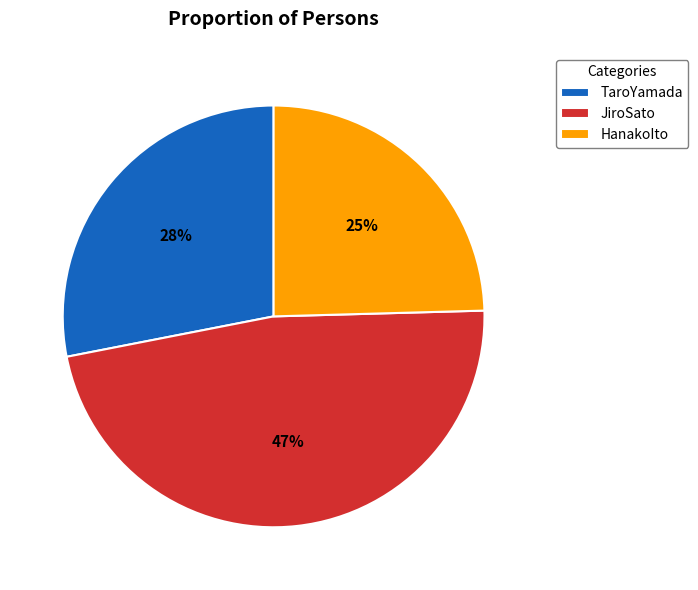

How many segments does this pie chart have?

3